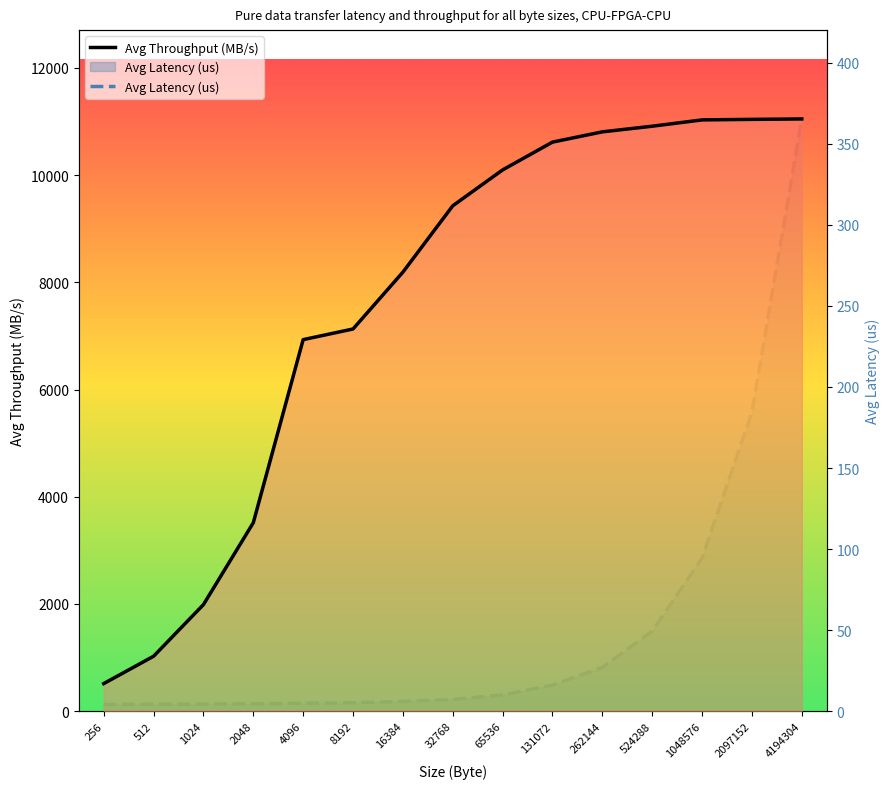

Count the number of categories in the chart.

15